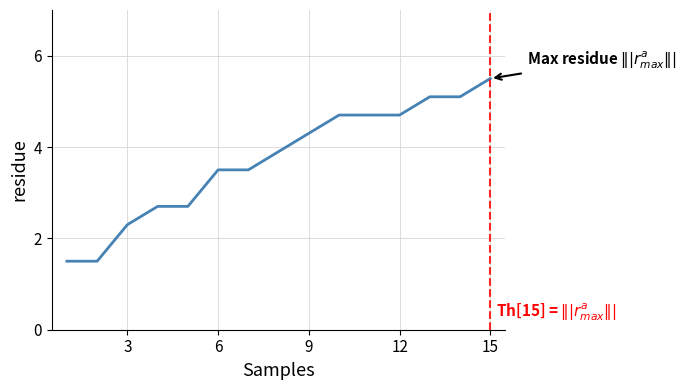

Reading left to right, what are all the values shown in this chart?

1.5	1.5	2.3	2.7	2.7	3.5	3.5	3.9	4.3	4.7	4.7	4.7	5.1	5.1	5.5